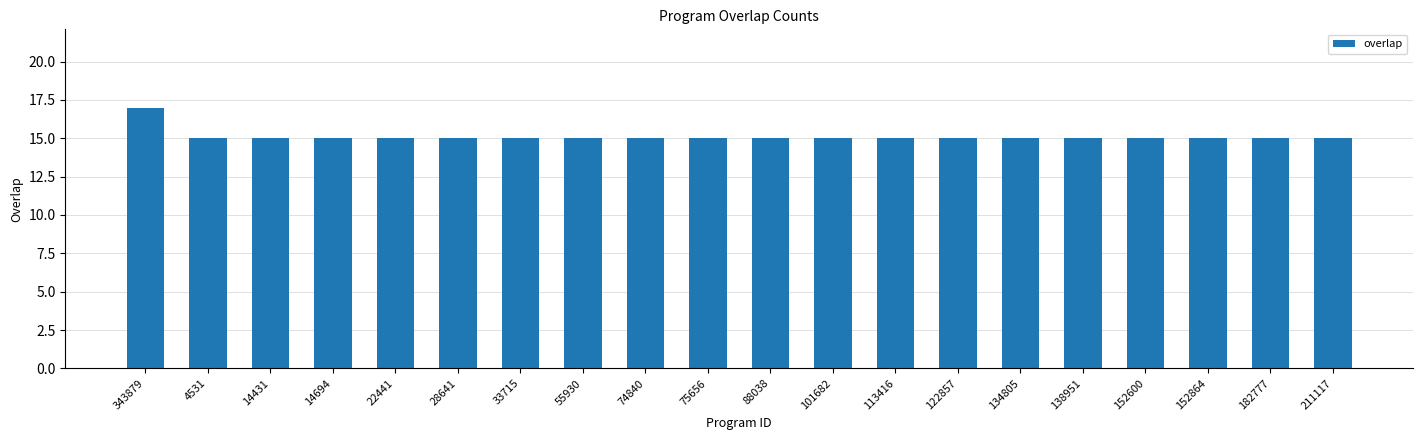

True or false: the data shows 15 at 22441.

True